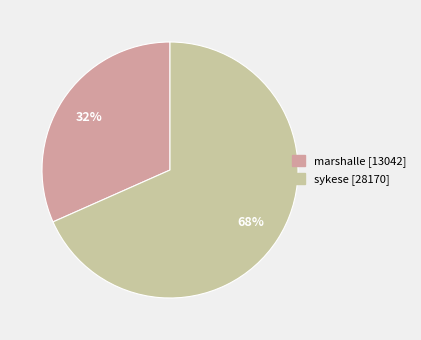

Is the sum of sykese and marshalle greater than half?

Yes